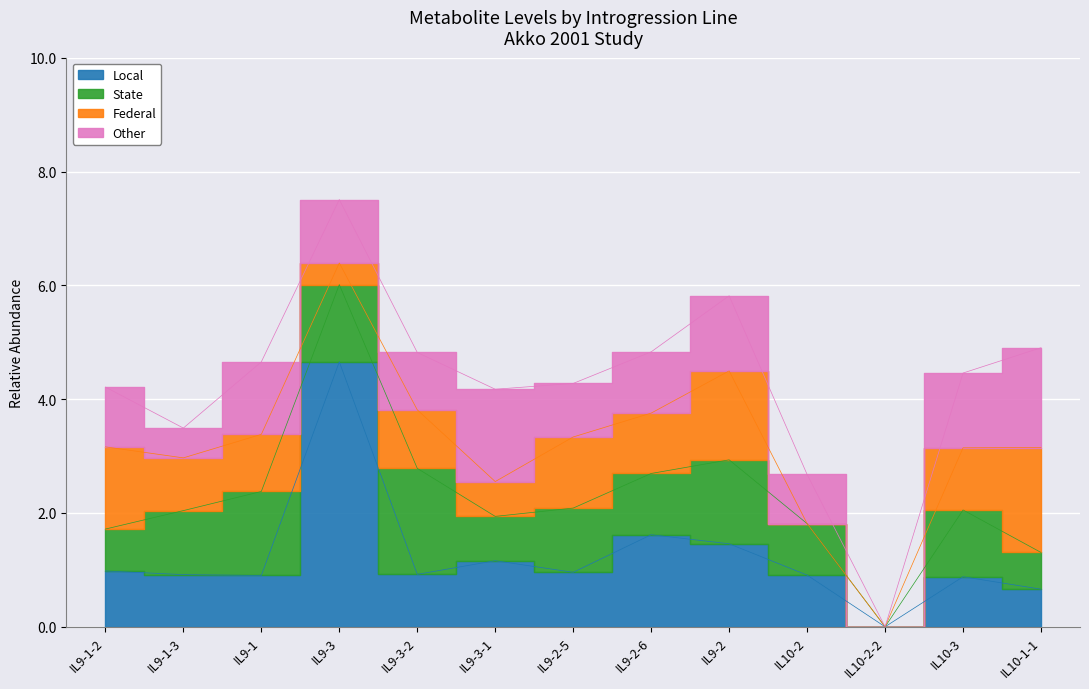

Reading right to left, list all the values displayed in this chart.

Local: 0.7	0.9	0.0	0.9	1.5	1.6	1.0	1.2	0.9	4.7	0.9	0.9	1.0
State: 0.6	1.2	0.0	0.9	1.5	1.1	1.1	0.8	1.9	1.4	1.5	1.1	0.7
Federal: 1.8	1.1	0.0	0.0	1.6	1.1	1.2	0.6	1.0	0.4	1.0	0.9	1.4
Other: 1.8	1.3	0.0	0.9	1.3	1.1	0.9	1.6	1.0	1.1	1.3	0.5	1.1